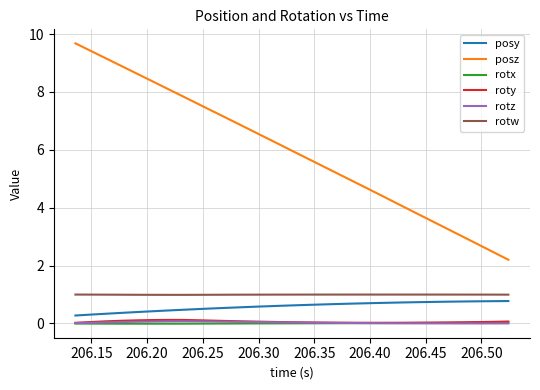

At how many categories does at least one series exceed 7?

11